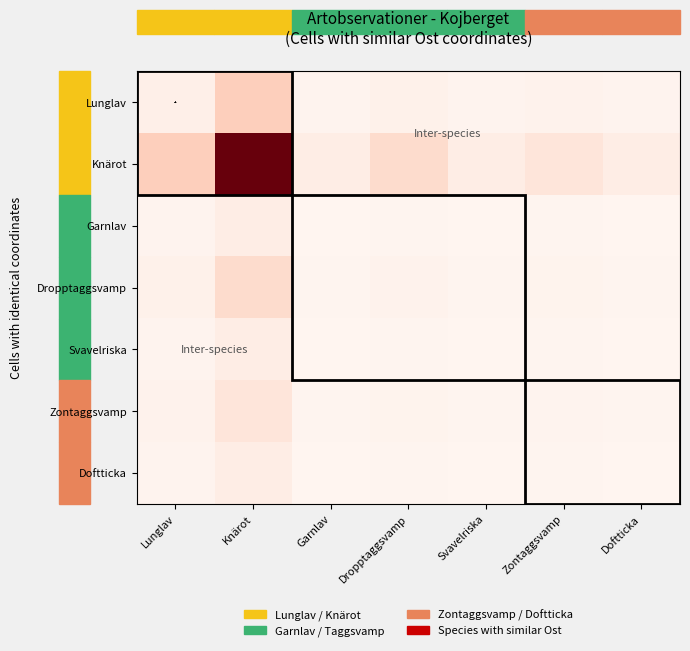

What is the total value across all series at Svavelriska?

0.1